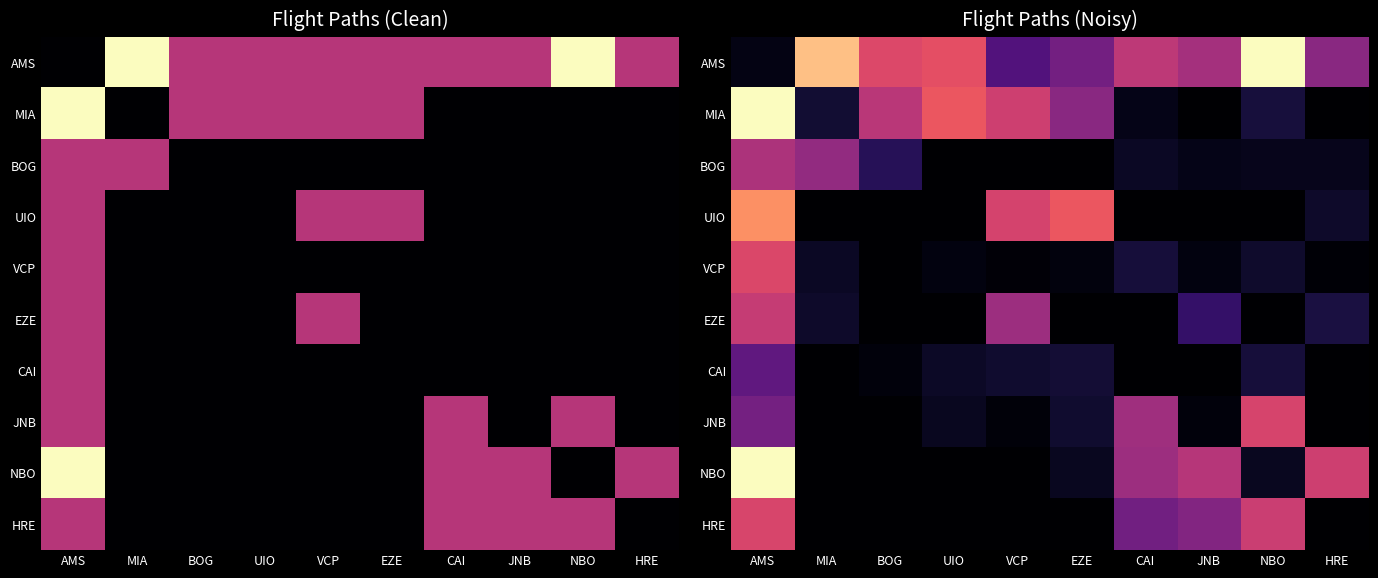

Between AMS and BOG, which series saw the biggest shift?

NBO